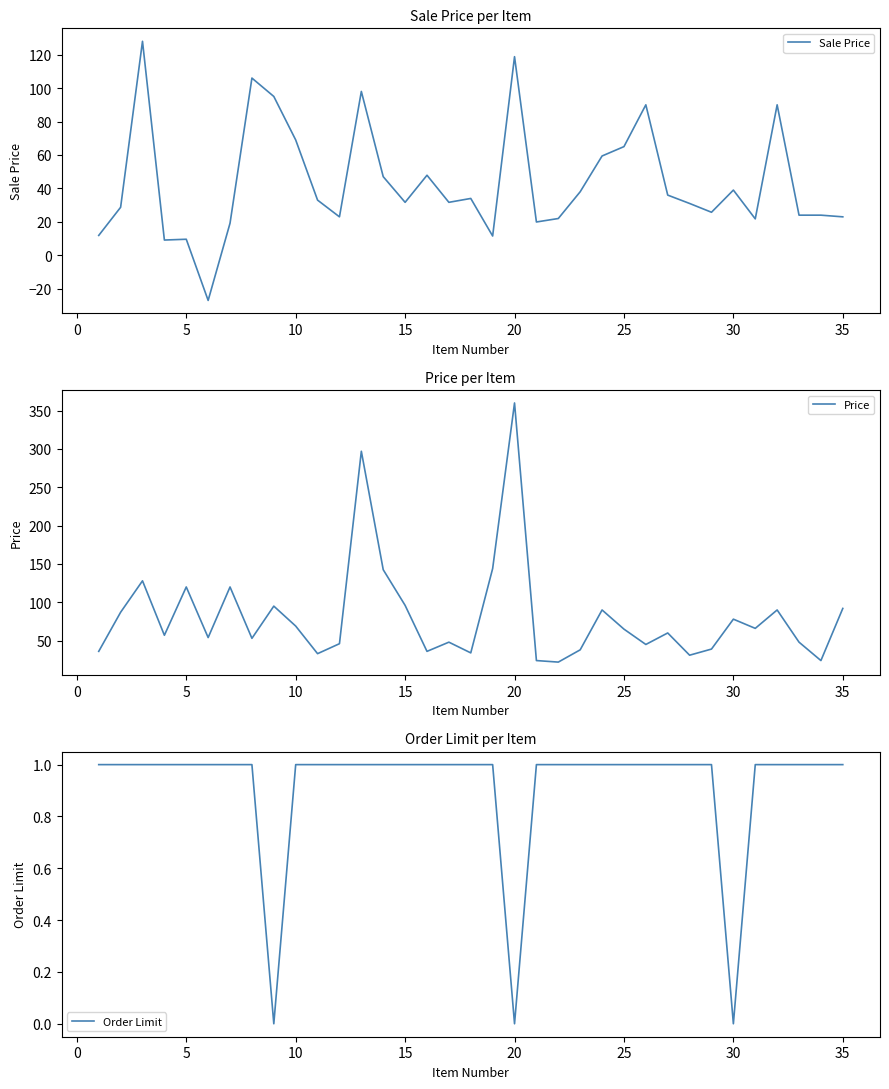

True or false: Sale Price has a value of 118.8 at 20.

True